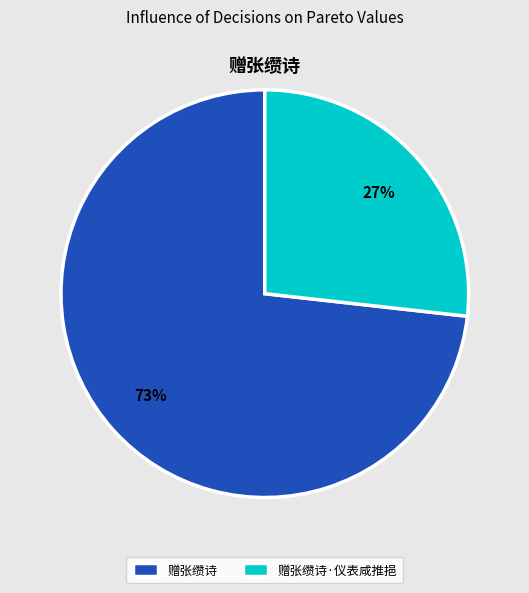

Rank the categories by value from highest to lowest.

赠张缵诗, 赠张缵诗·仪表咸推挹